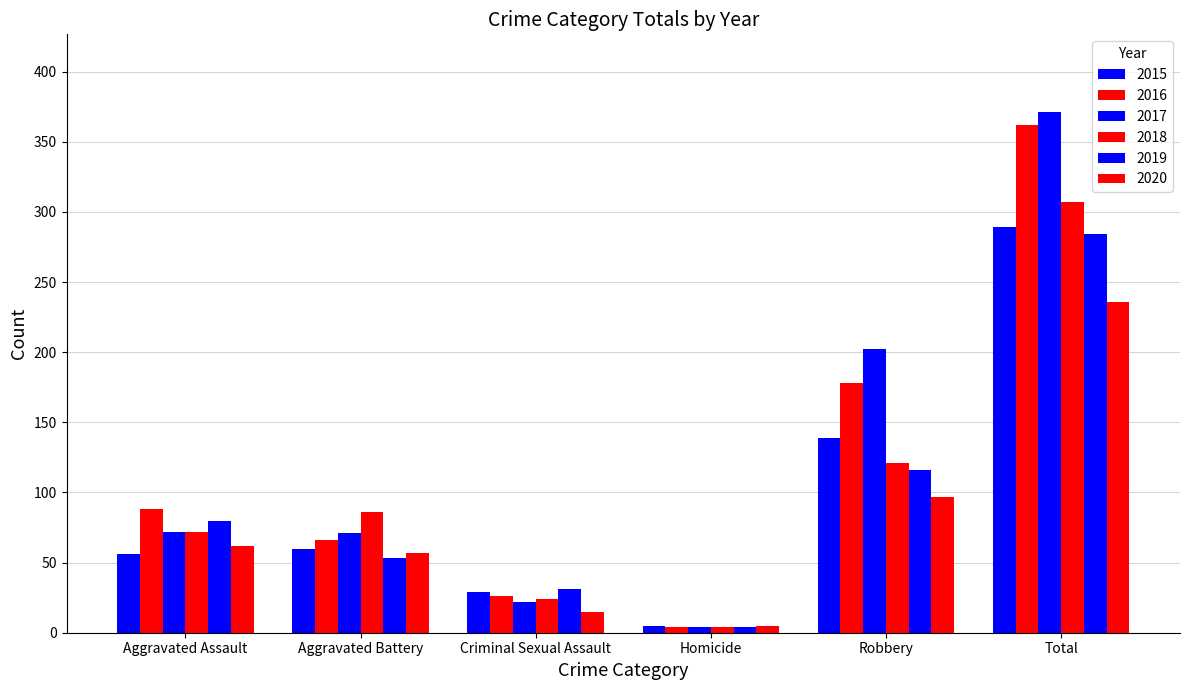

Does the chart contain any negative values?

No